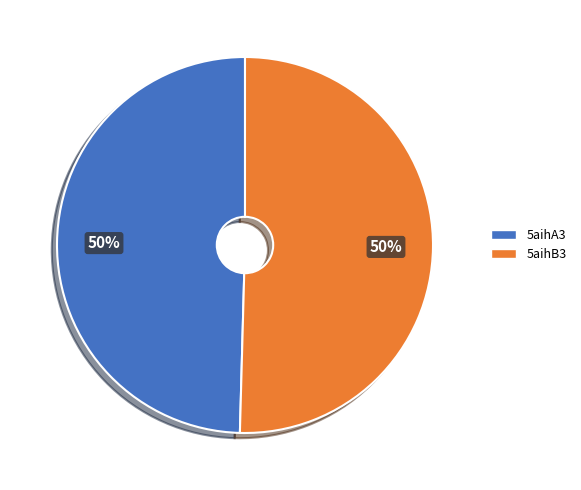

How many slices are in this pie chart?

2